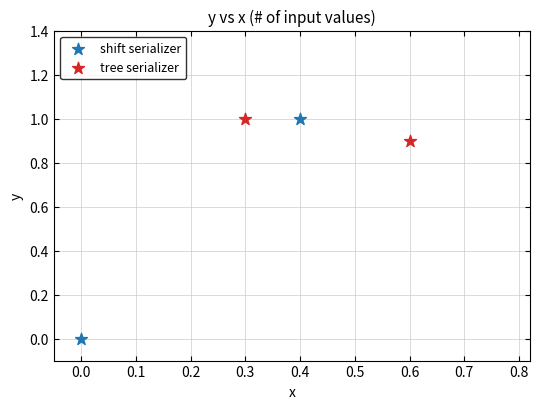

What are all the series names shown in the legend?

shift serializer, tree serializer